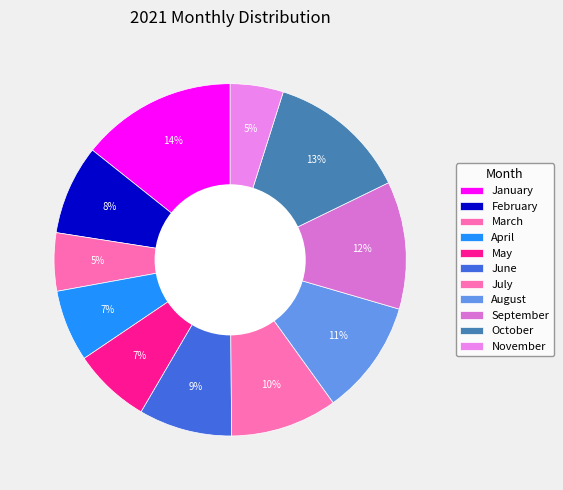

Rank the categories by value from lowest to highest.

November, March, April, May, February, June, July, August, September, October, January